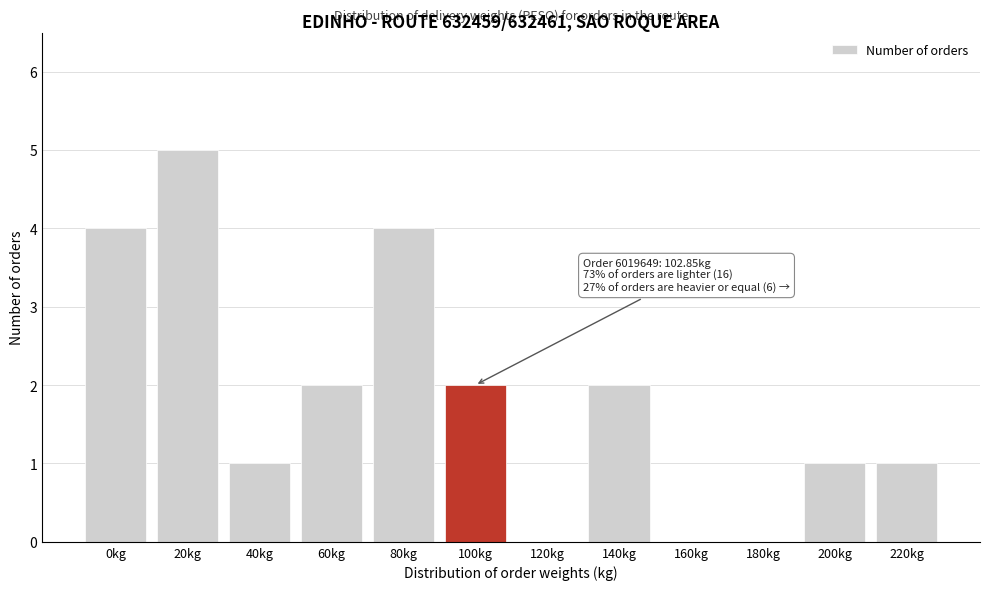

Reading left to right, extract all data points from this chart.

0kg=4	20kg=5	40kg=1	60kg=2	80kg=4	100kg=2	120kg=0	140kg=2	160kg=0	180kg=0	200kg=1	220kg=1